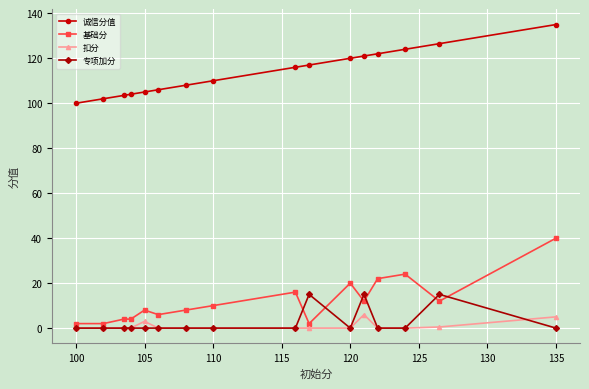

Which series has the largest total across all categories?

诚信分值